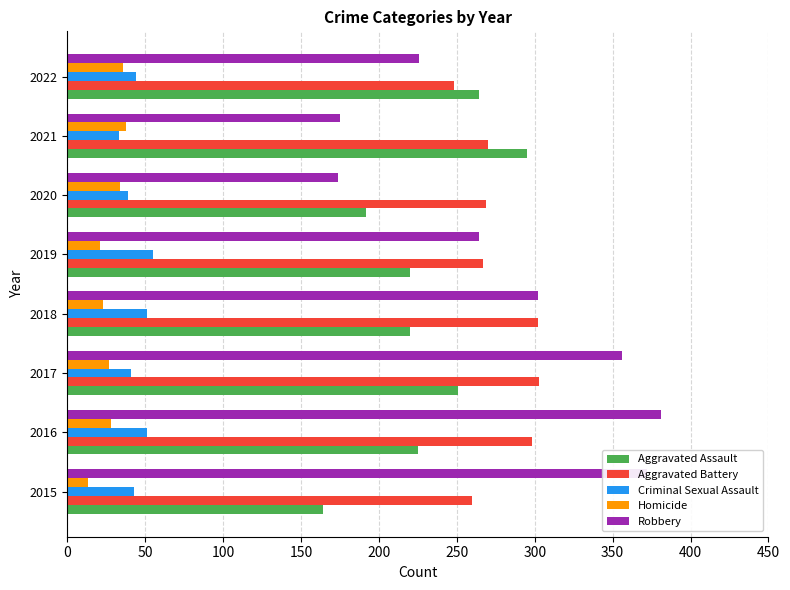

Which series has the widest spread of values?

Robbery